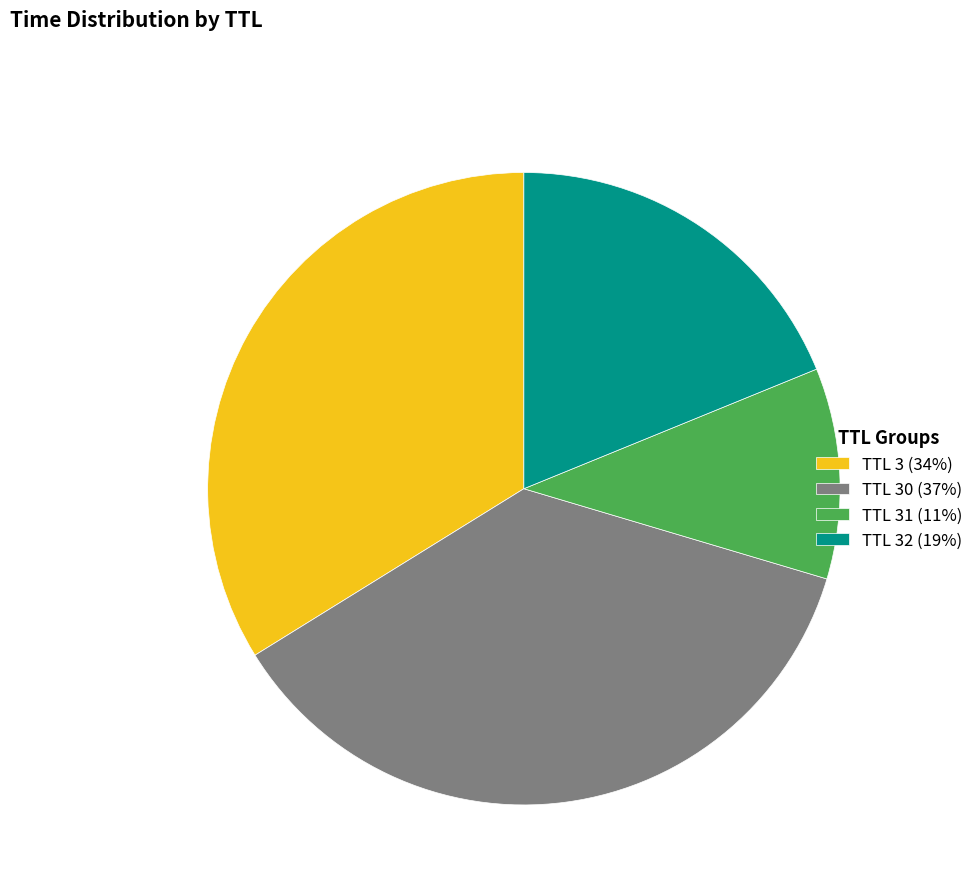

Which slice is the smallest?

TTL 31 (11%)